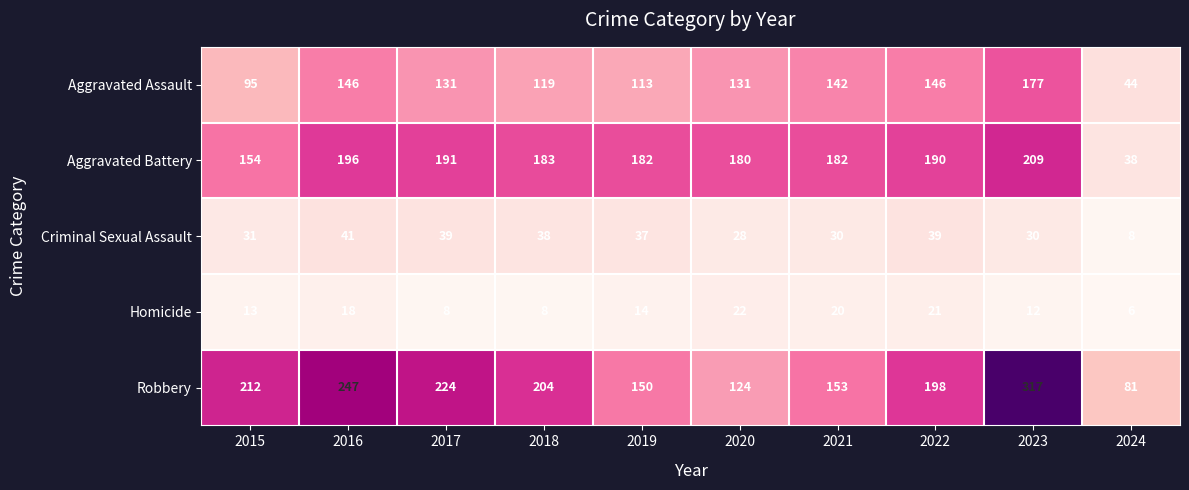

What is the sum of the Homicide values at 2015 and 2022?

34